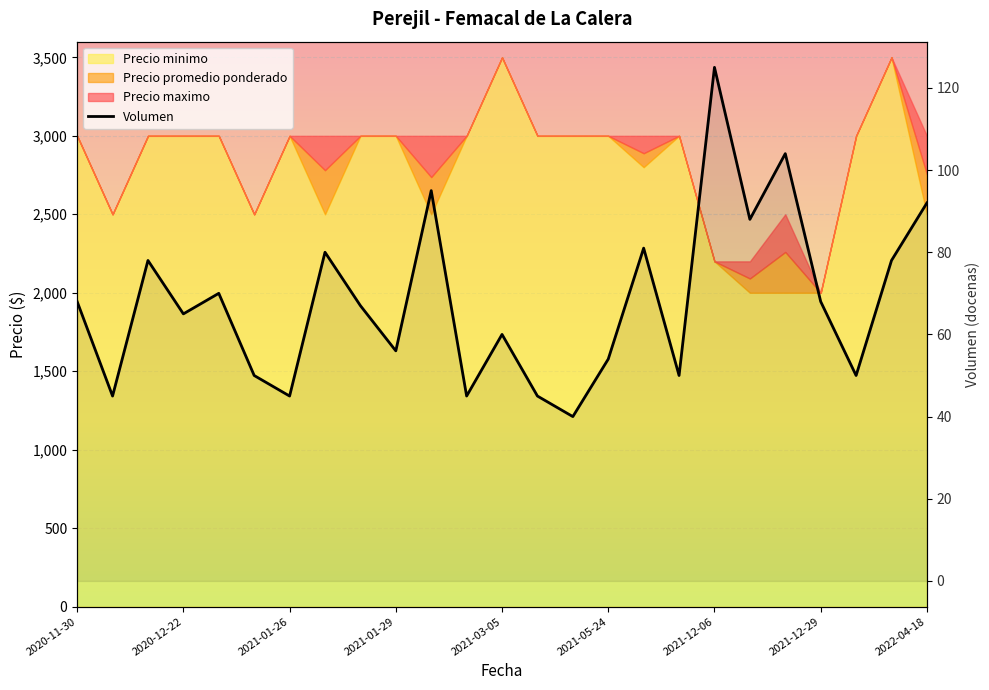

How many points are higher than both their immediate neighbors (excluding endpoints)?

8